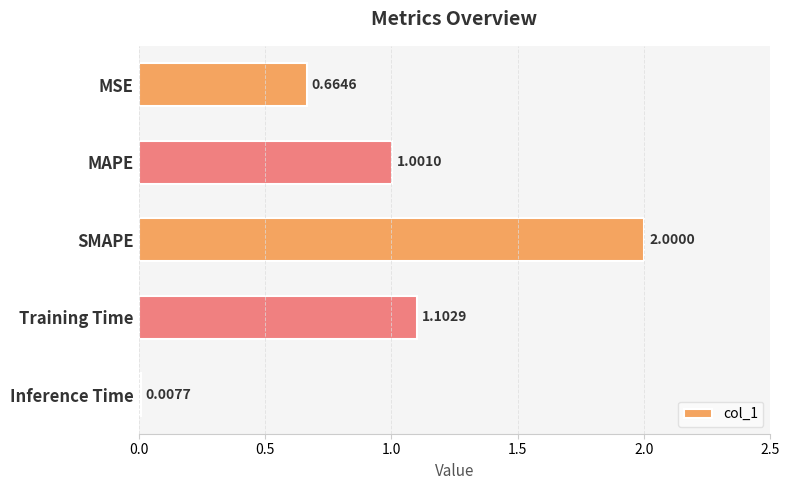

What is the maximum value shown in the chart?

2.0